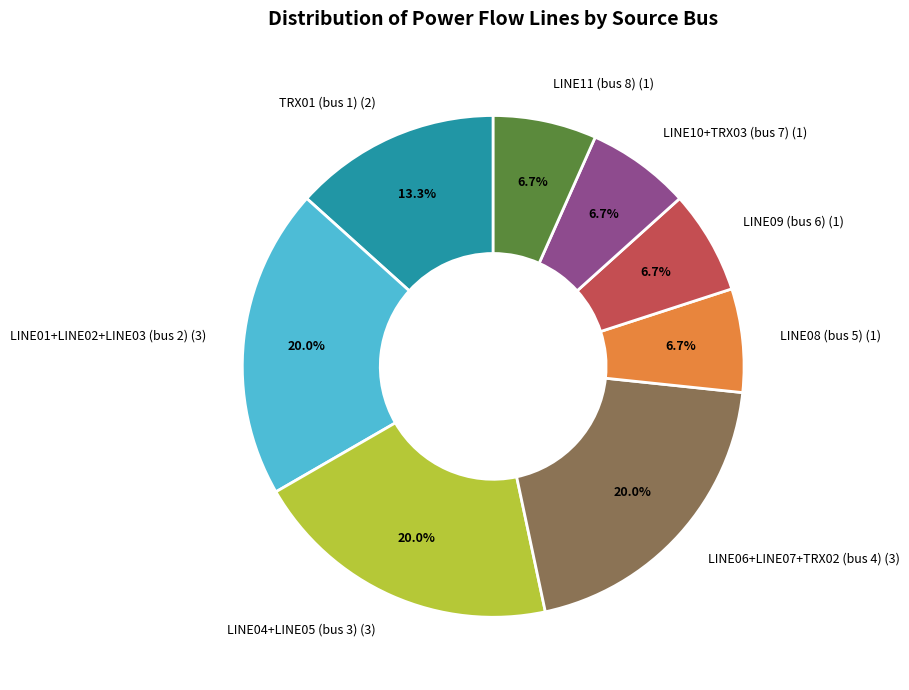

Combined, what portion of the pie is LINE10+TRX03 (bus 7) (1) and TRX01 (bus 1) (2)?

20.0%